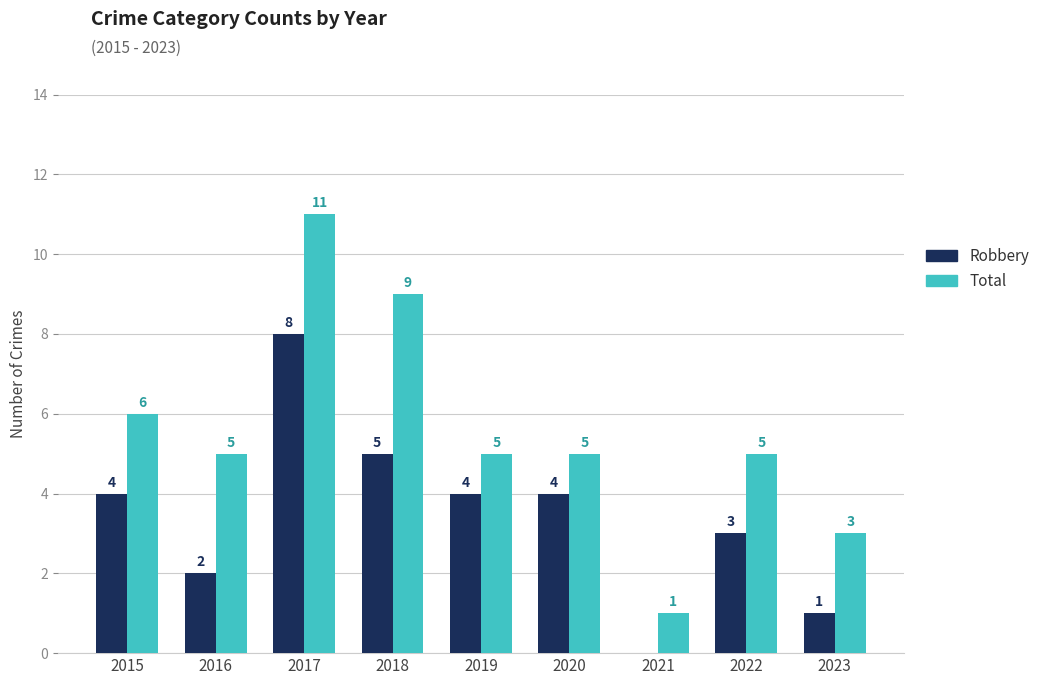

Are the bars grouped side by side (vs. stacked)?

Yes